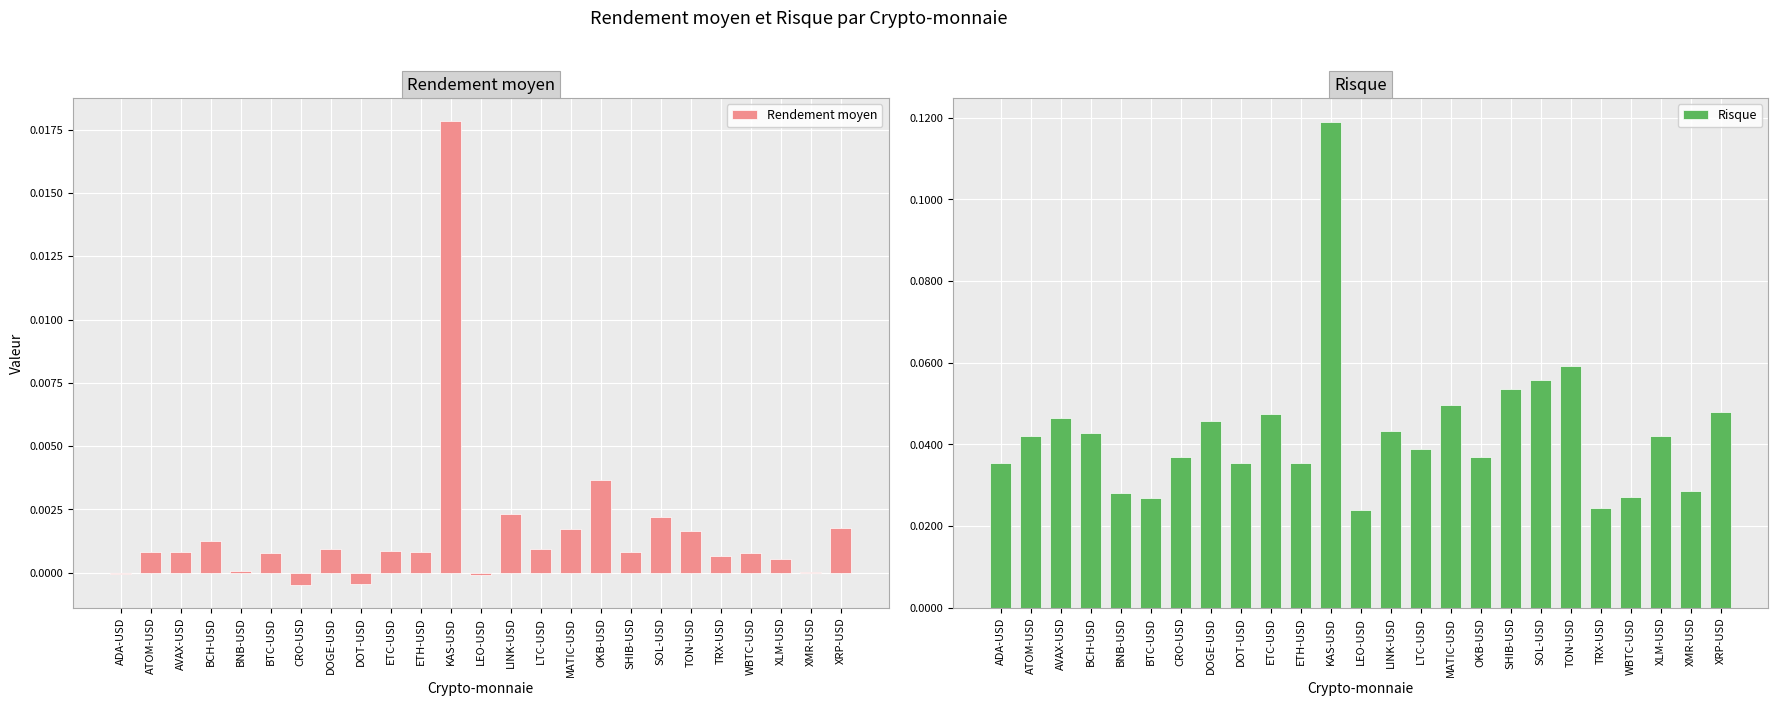

Reading right to left, what are all the values shown in this chart?

Rendement moyen: 0.0	0.0	0.0	0.0	0.0	0.0	0.0	0.0	0.0	0.0	0.0	0.0	-0.0	0.0	0.0	0.0	-0.0	0.0	-0.0	0.0	0.0	0.0	0.0	0.0	-0.0
Risque: 0.0	0.0	0.0	0.0	0.0	0.1	0.1	0.1	0.0	0.0	0.0	0.0	0.0	0.1	0.0	0.0	0.0	0.0	0.0	0.0	0.0	0.0	0.0	0.0	0.0